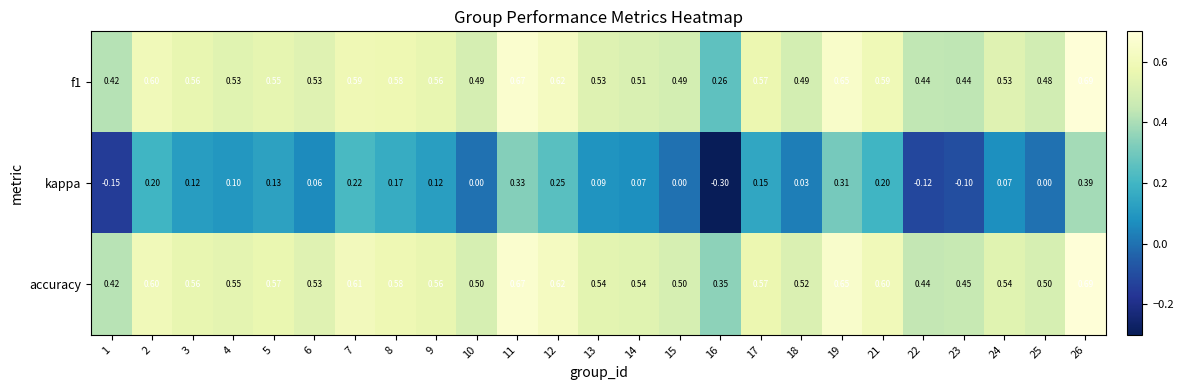

Which series has the largest range (max minus min)?

kappa